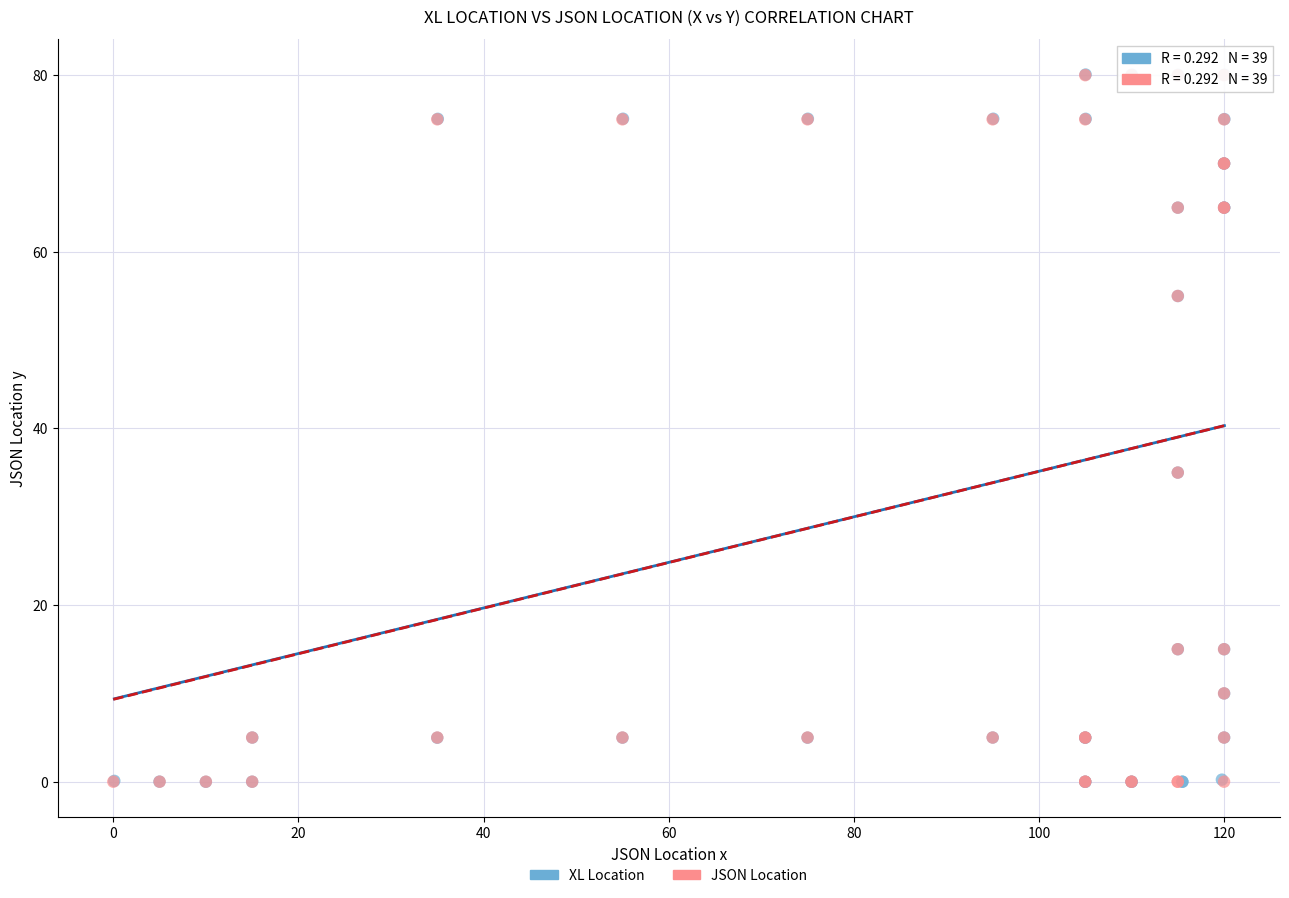

Which series has the widest spread of Y values?

XL Location